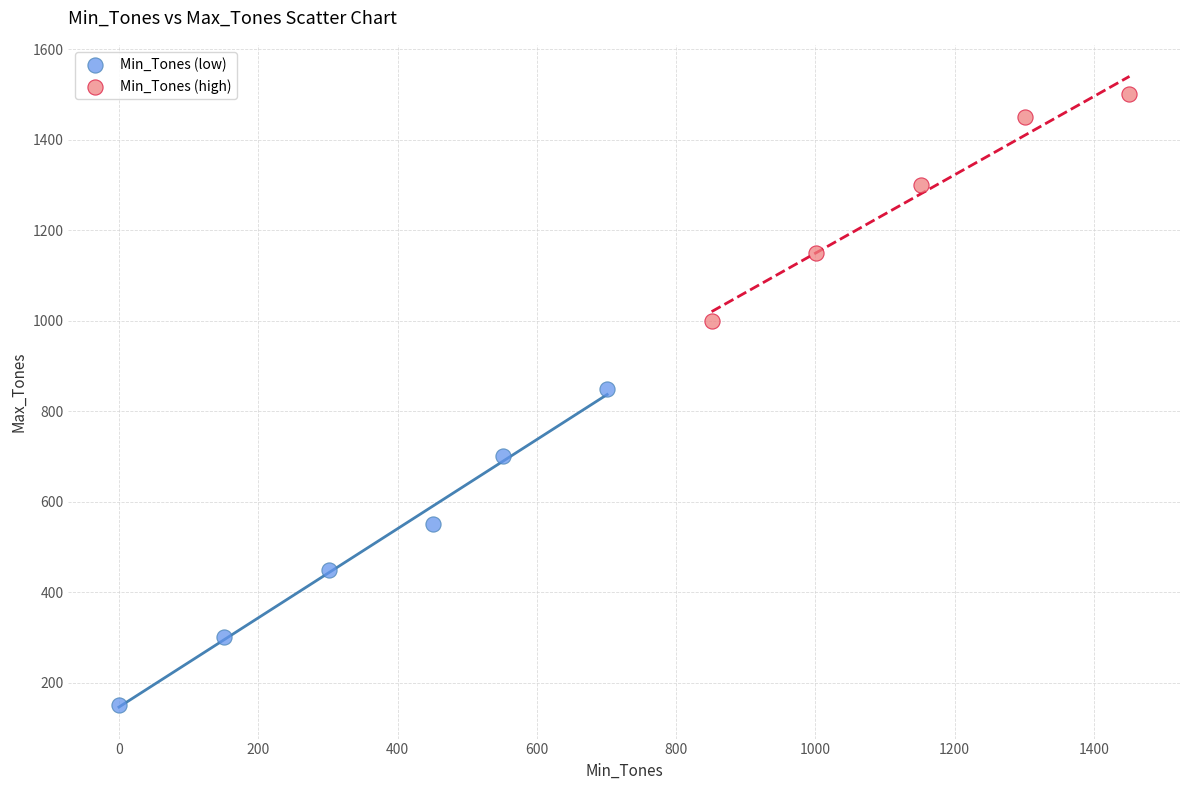

What are all the series names shown in the legend?

Min_Tones (low), Min_Tones (high)